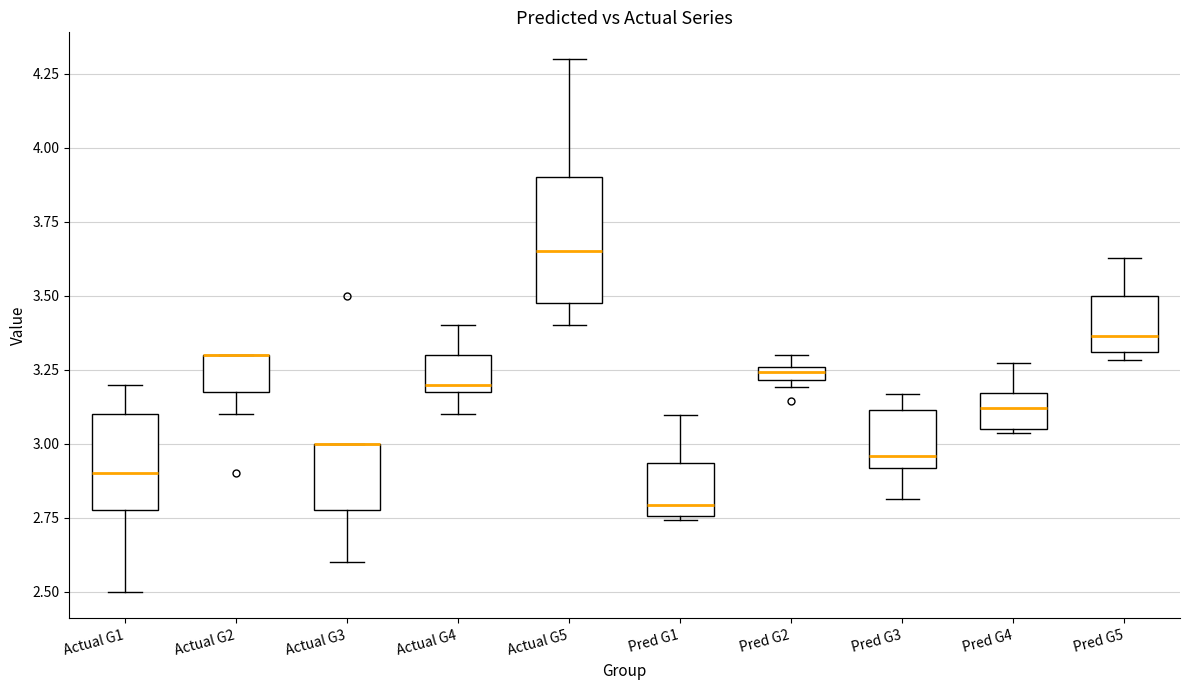

Which box is the tallest, from its lower edge to its upper edge?

Actual G5